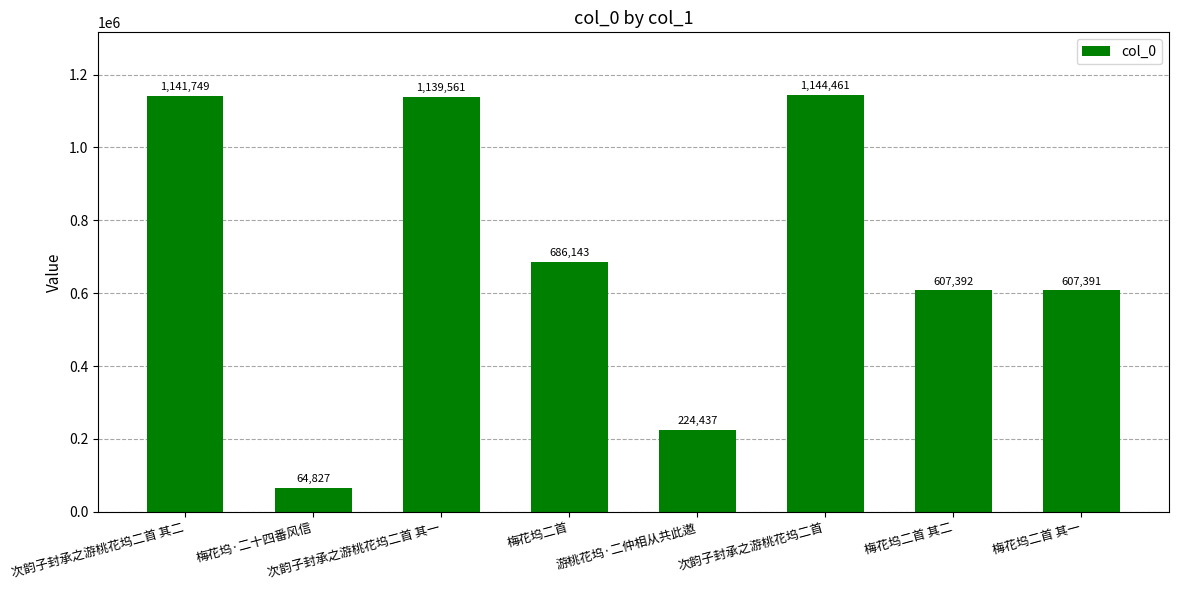

What is the label of the 6th bar from the right?

次韵子封承之游桃花坞二首 其一